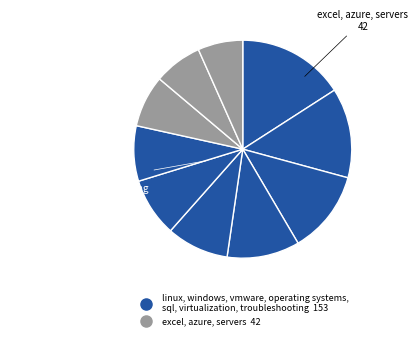

How many segments does this pie chart have?

10